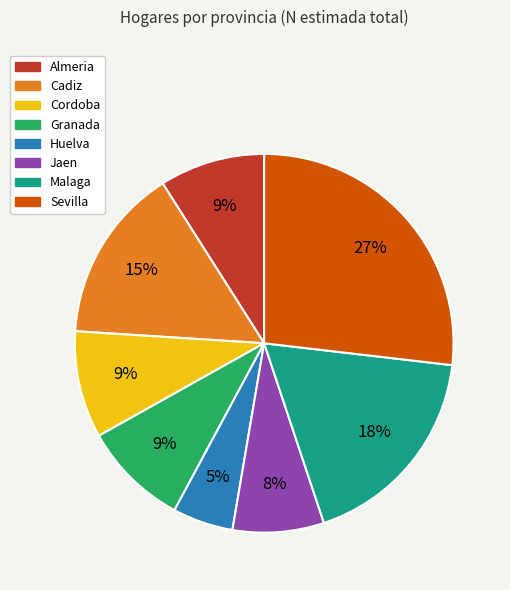

To the nearest percent, what is the difference between the largest and smallest slice percentages?

22%